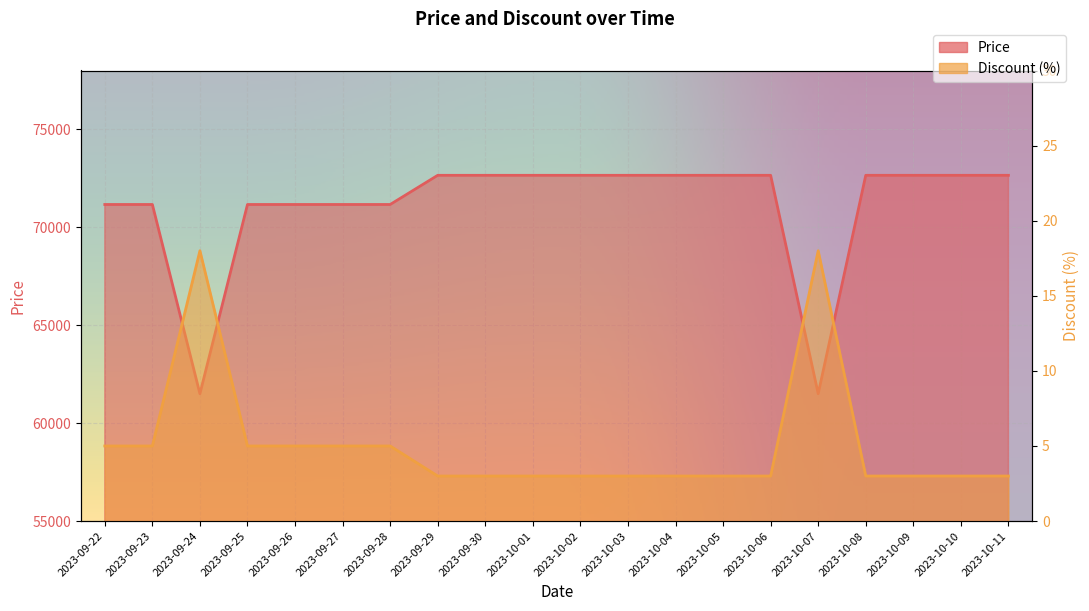

The Price series shows 71160 at 2023-09-26. True or false?

True